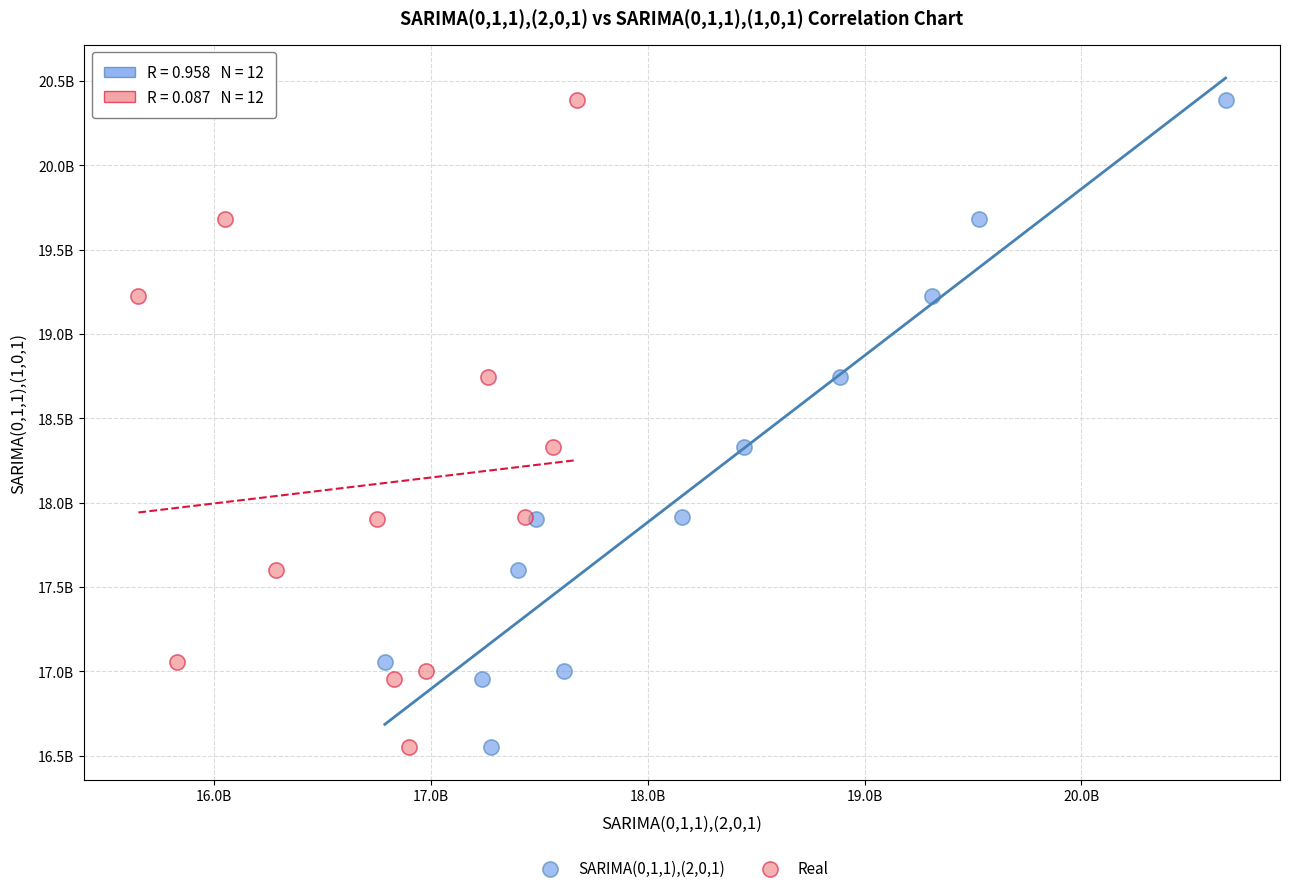

What are all the series names shown in the legend?

SARIMA(0,1,1),(2,0,1), Real